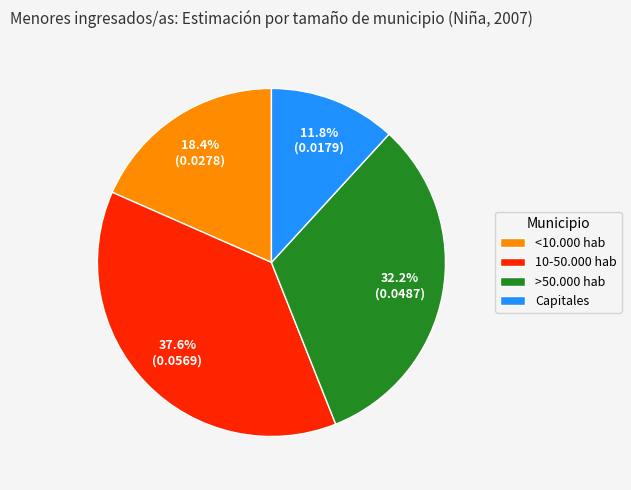

Rank the categories by value from lowest to highest.

Capitales, <10.000 hab, >50.000 hab, 10-50.000 hab